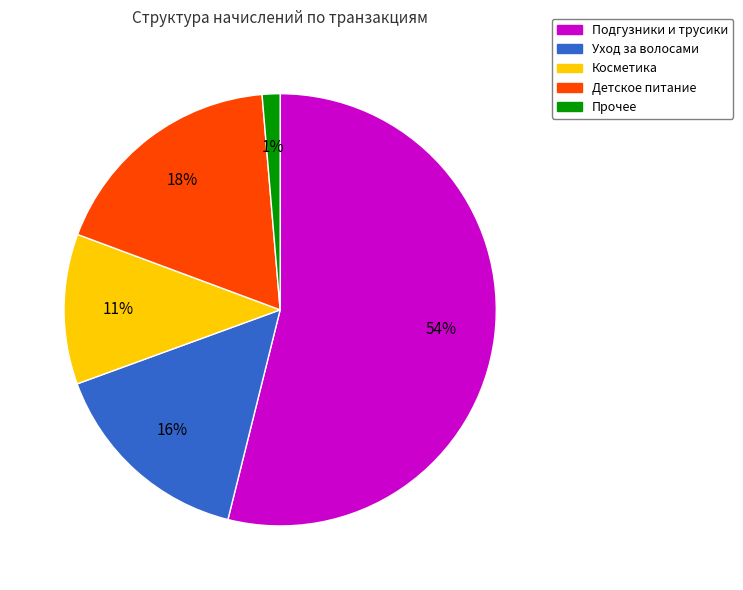

To the nearest percent, what is the difference between the largest and smallest slice percentages?

53%